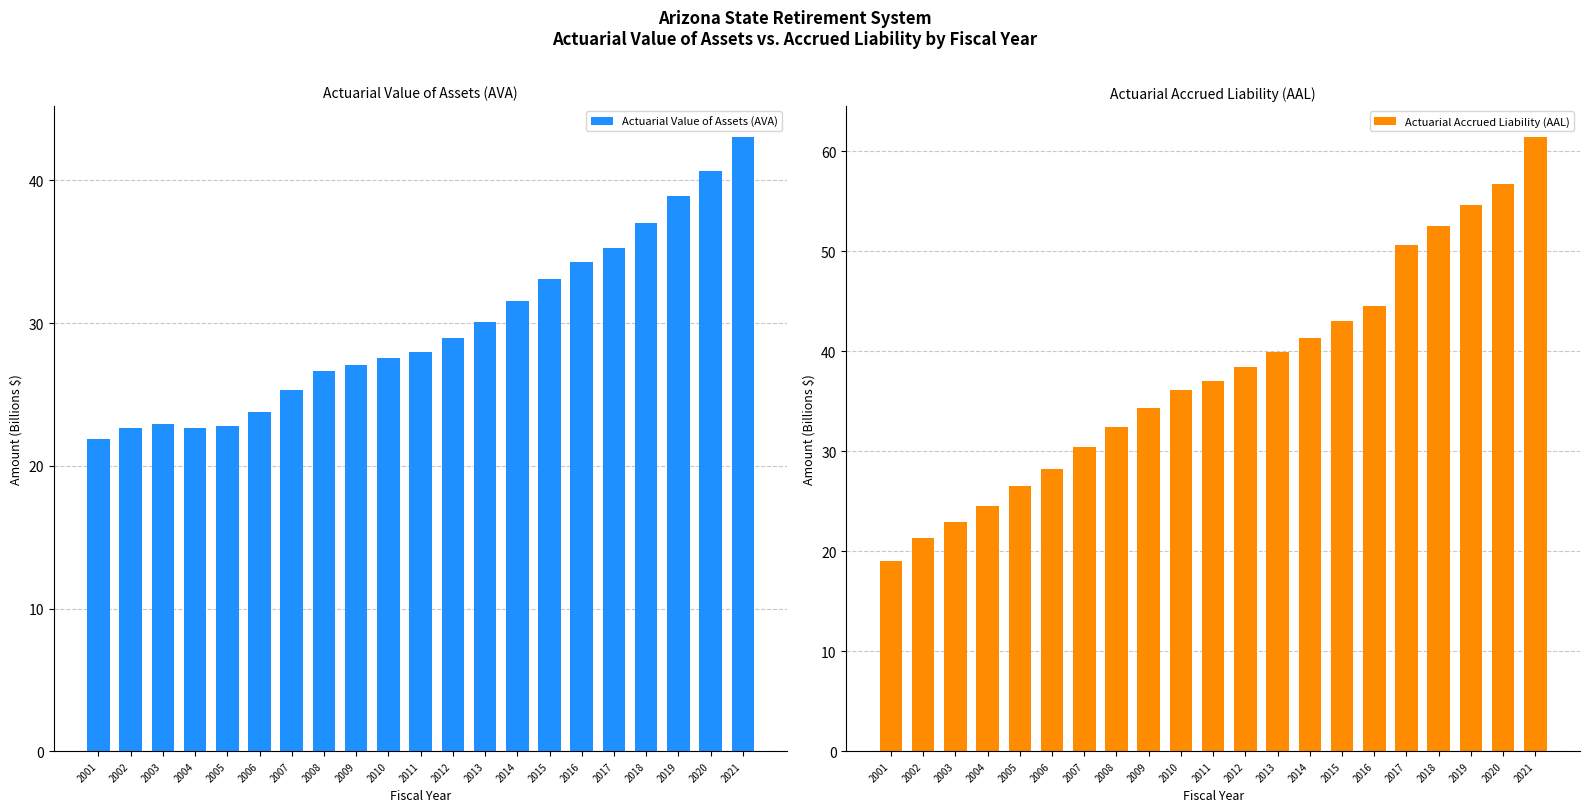

Where is Actuarial Accrued Liability (AAL) nearest to the value 40?

2013